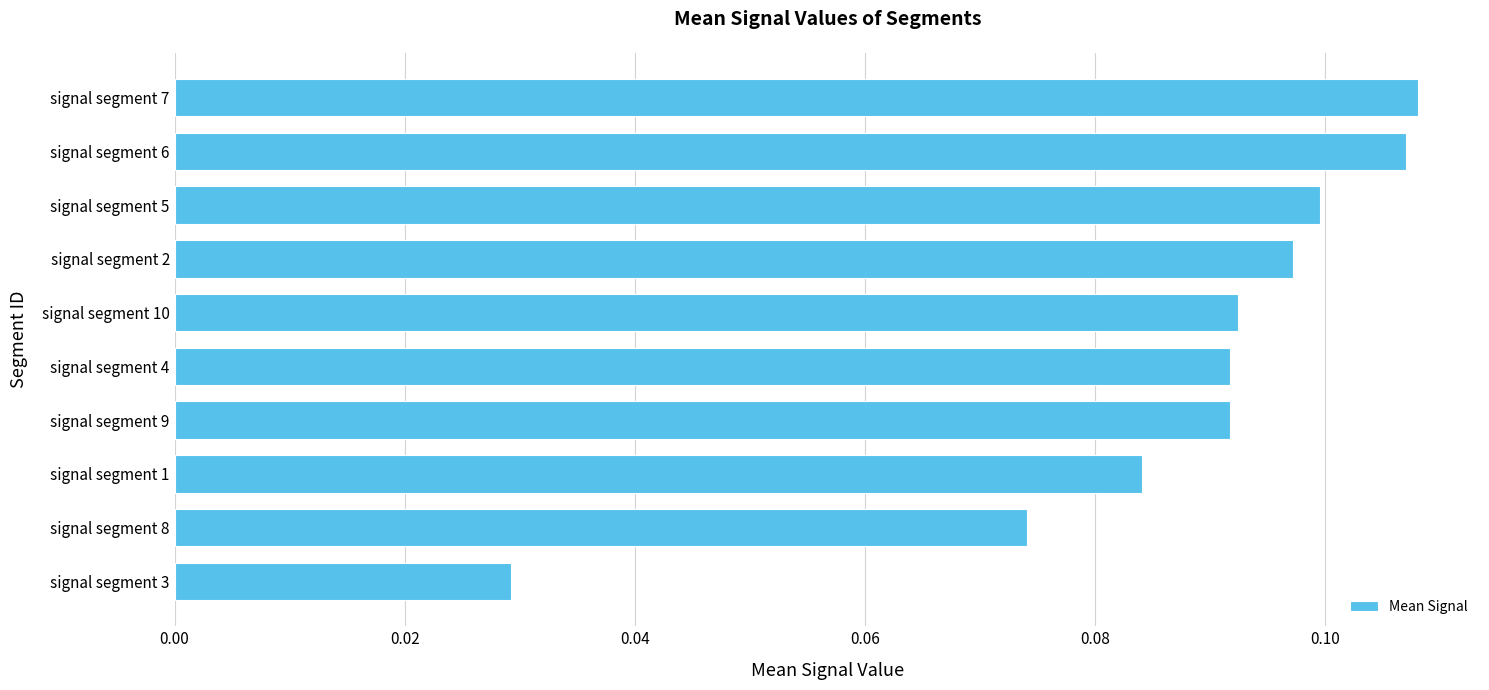

Does the chart contain any negative values?

No